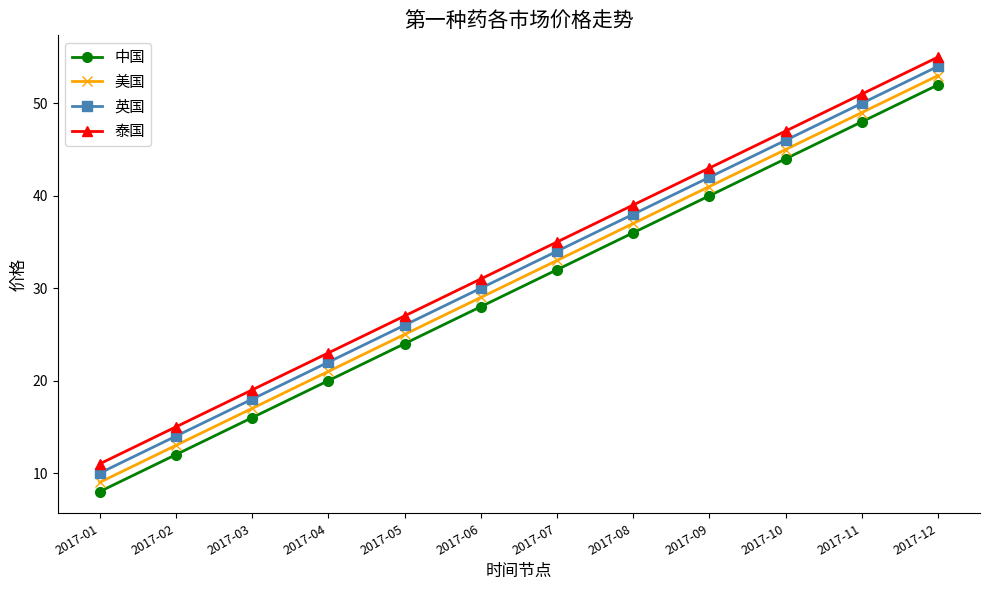

True or false: 泰国 has more than 0 interior local peaks.

False